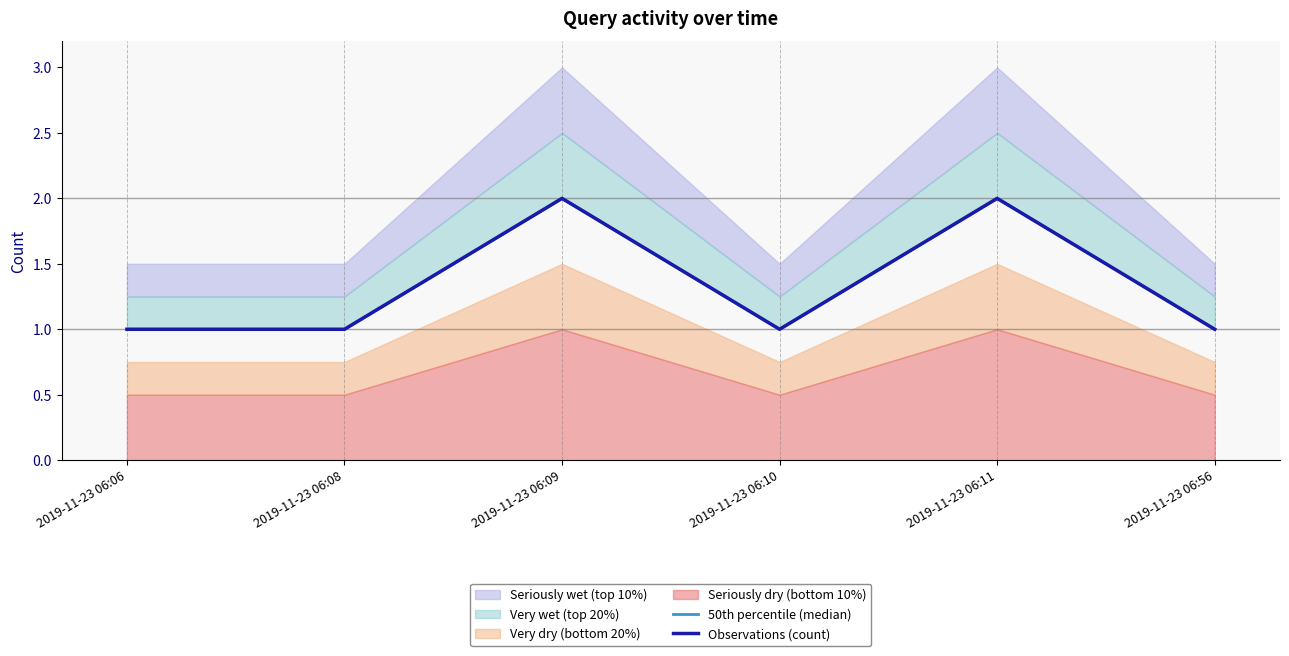

What value does the Observations (count) series have at 2019-11-23 06:10?

1